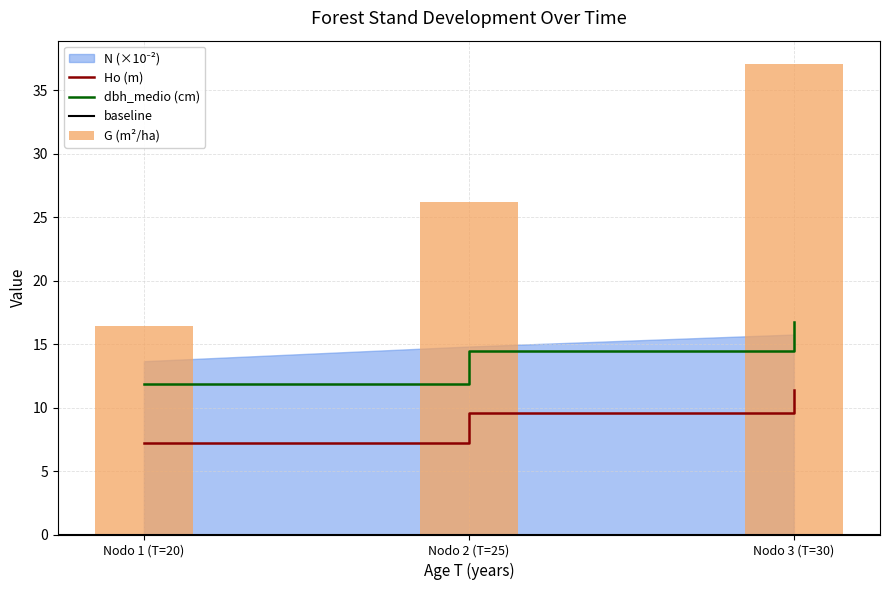

What is the label of the 1st bar from the left?

Nodo 1 (T=20)